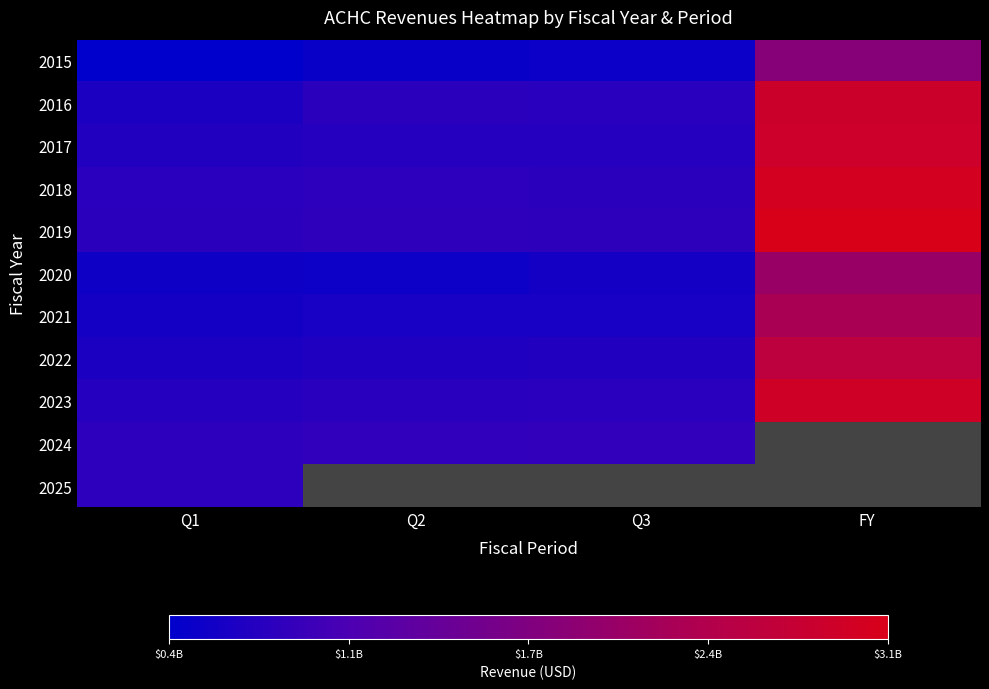

The 2017 series shows 4088937062.3 at FY. True or false?

False